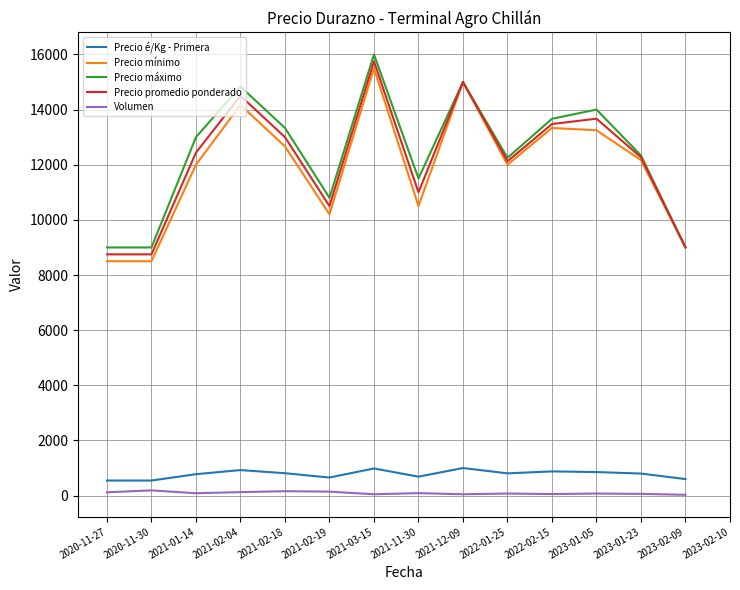

At which category is the sum across all series the highest?

2021-03-15